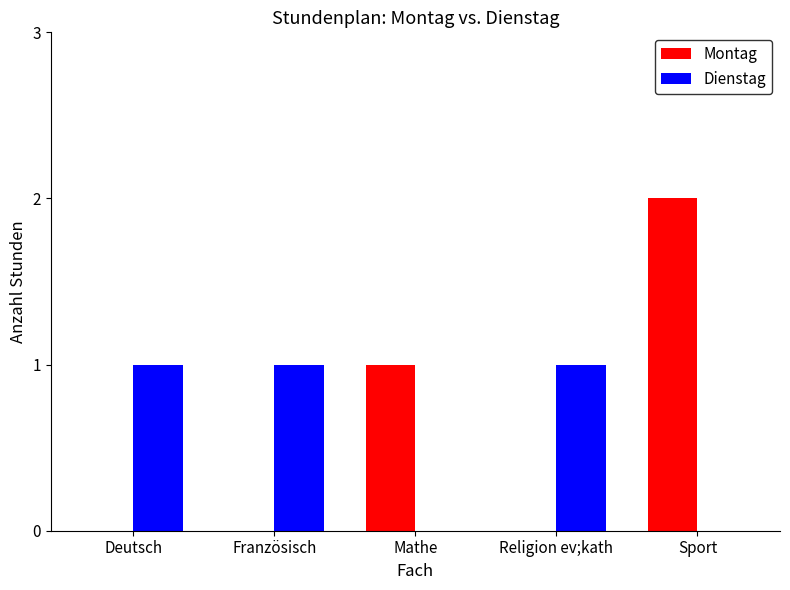

Is the value of Montag at Sport greater than the value of Dienstag at Deutsch?

Yes